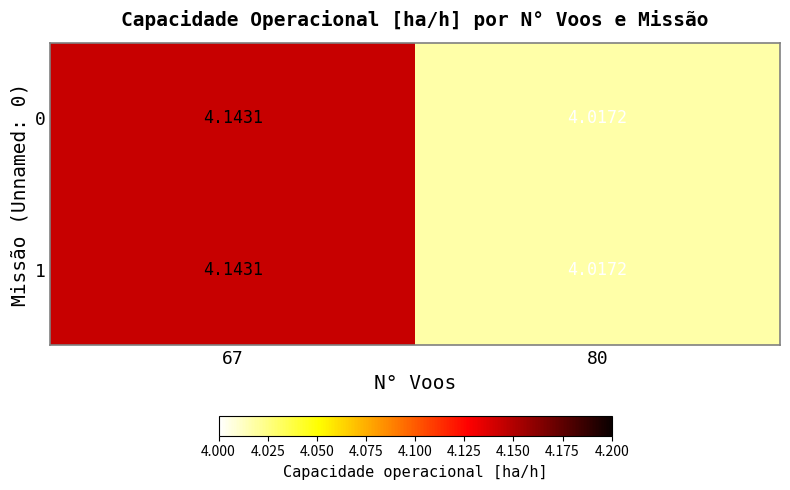

How many data points does each series have?

2